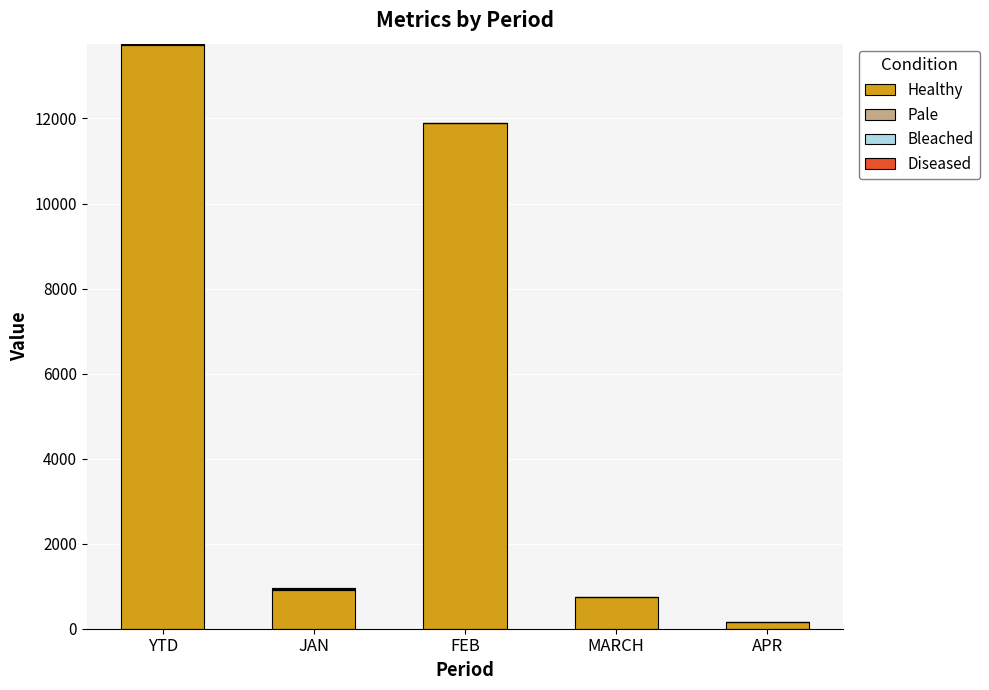

Where is Healthy nearest to the value 6940?

FEB